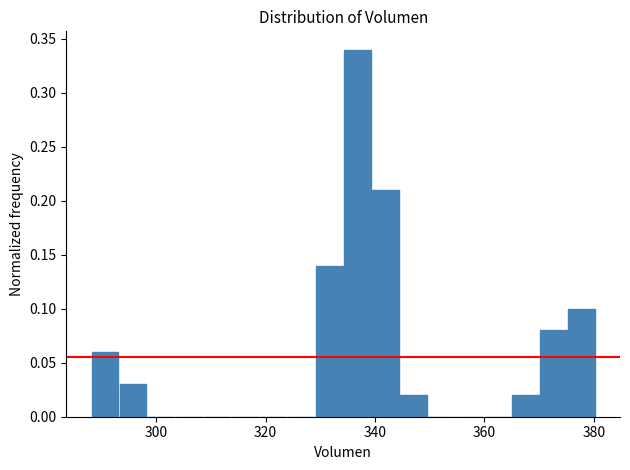

Around what value on the x-axis is the tallest bar? Give the approximate position of its centre, as read against the axis.

336